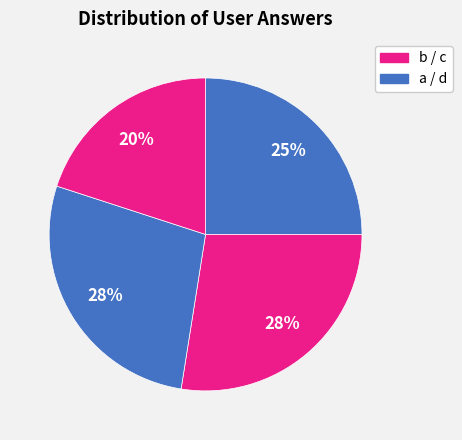

How many slices are in this pie chart?

4